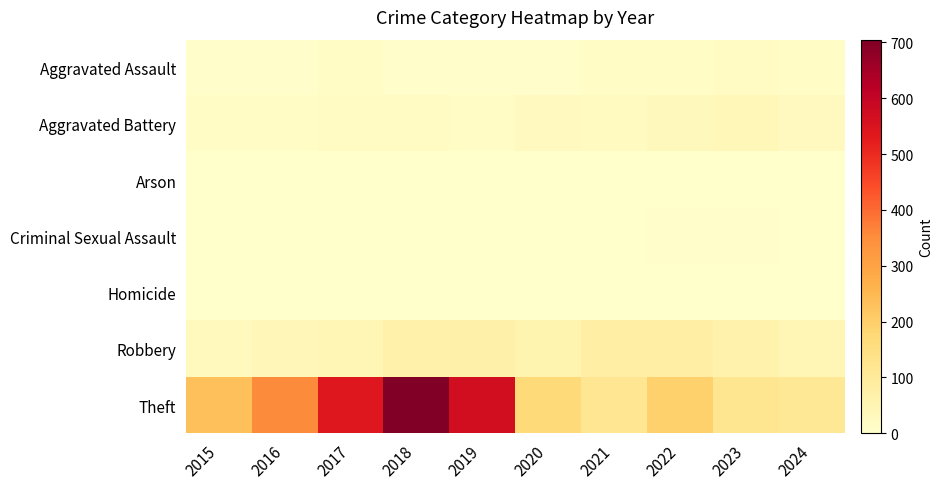

List the series in order of their peak value, highest first.

Theft, Robbery, Aggravated Battery, Aggravated Assault, Criminal Sexual Assault, Arson, Homicide